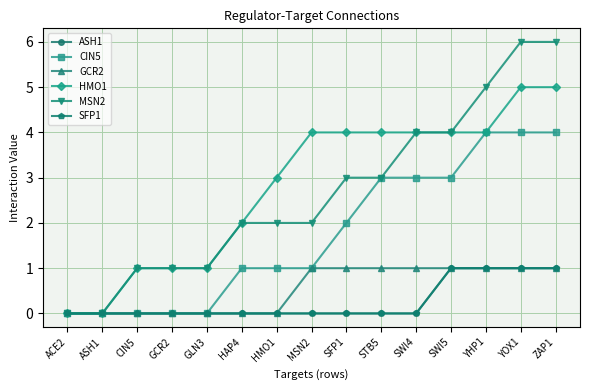

Which series has the largest total across all categories?

HMO1